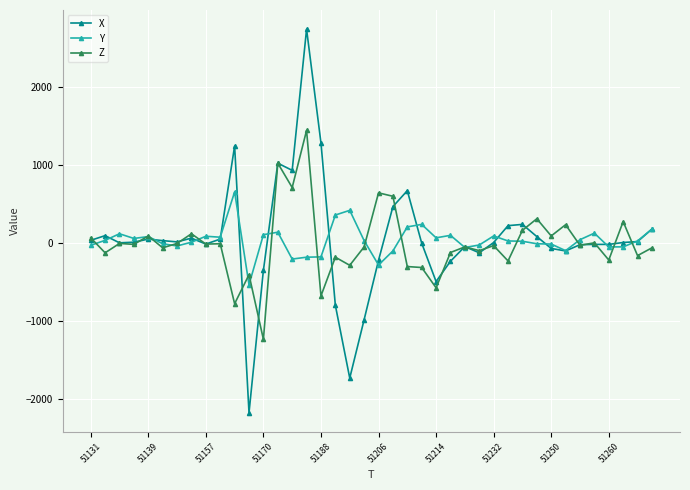

What is the average value of the Y series?

33